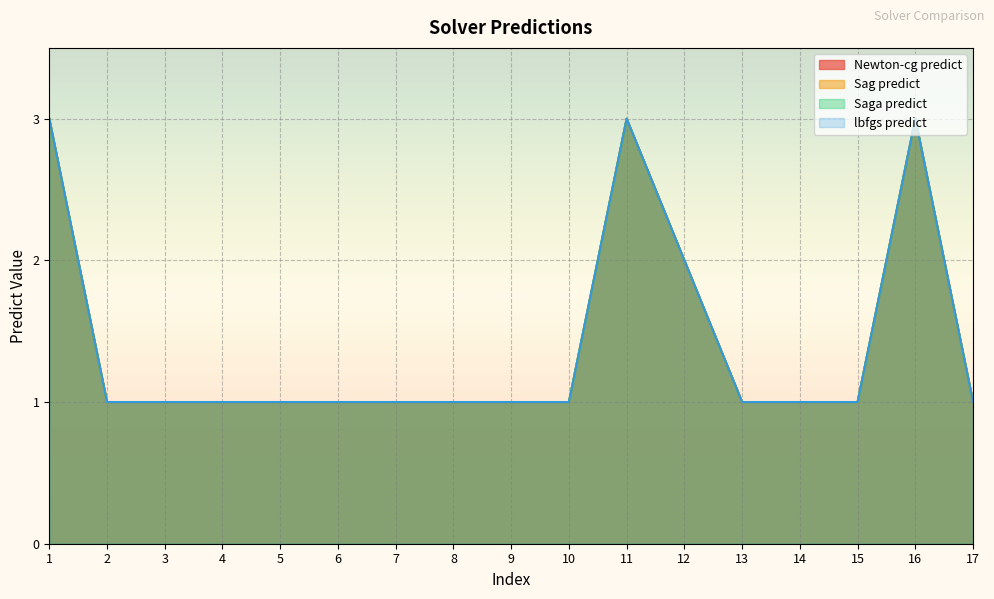

True or false: Sag predict and Newton-cg predict intersect in this chart.

False